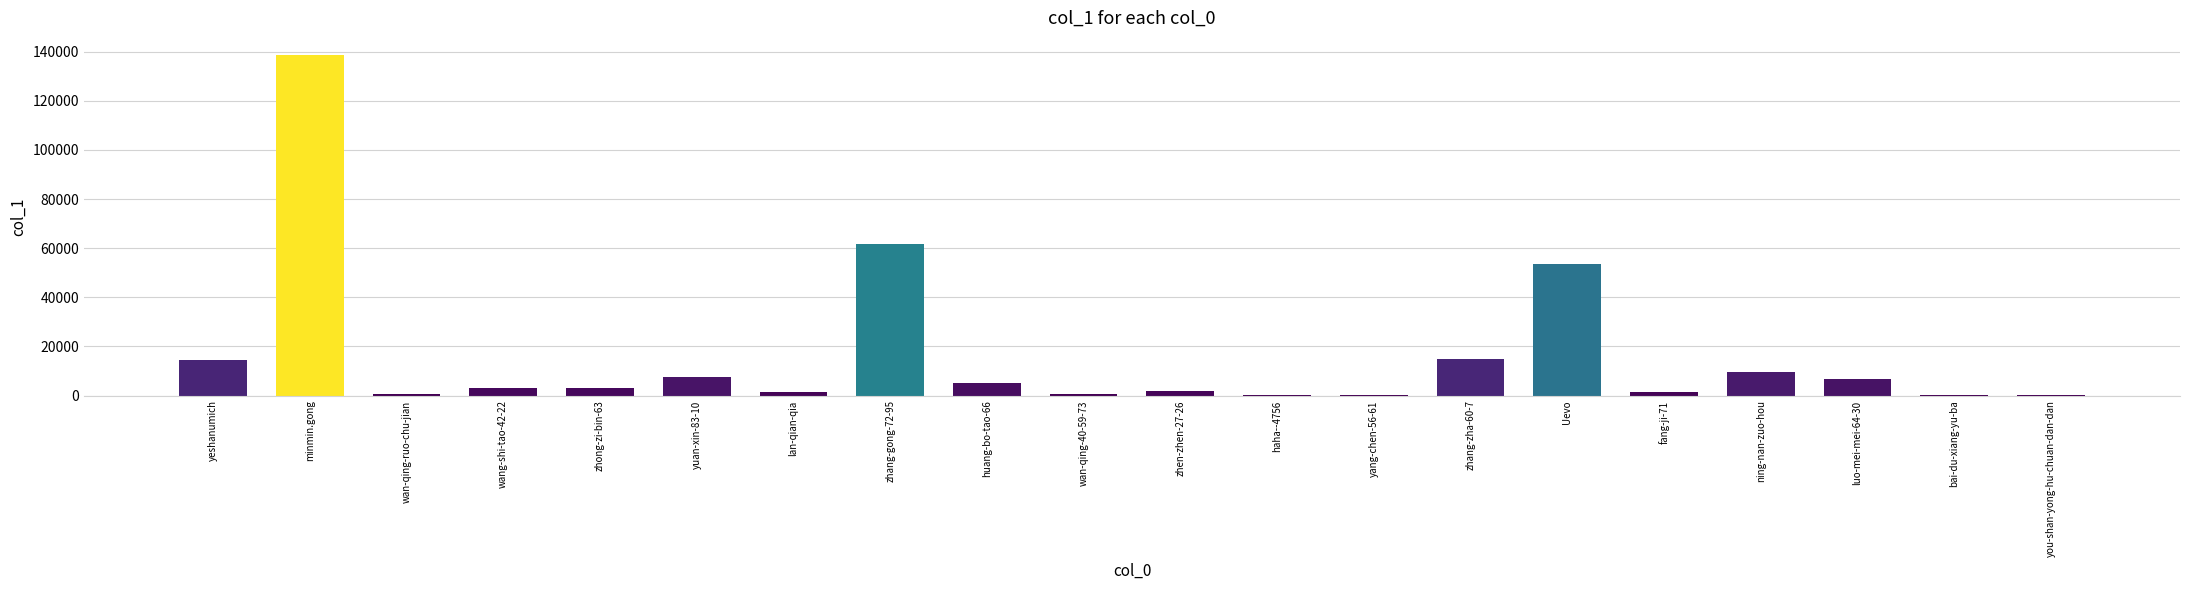

What is the ratio of the value at zhang-gong-72-95 to the value at Uevo?

1.2